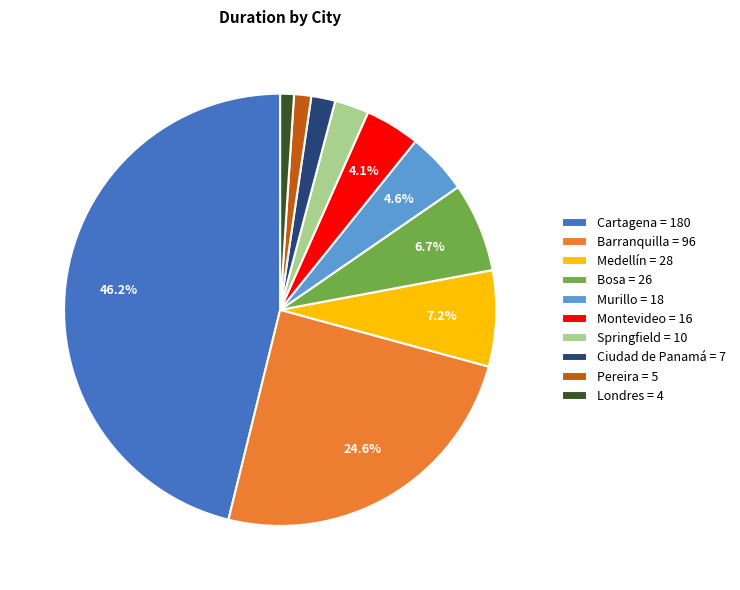

The Murillo slice represents 5% of the pie. True or false?

True